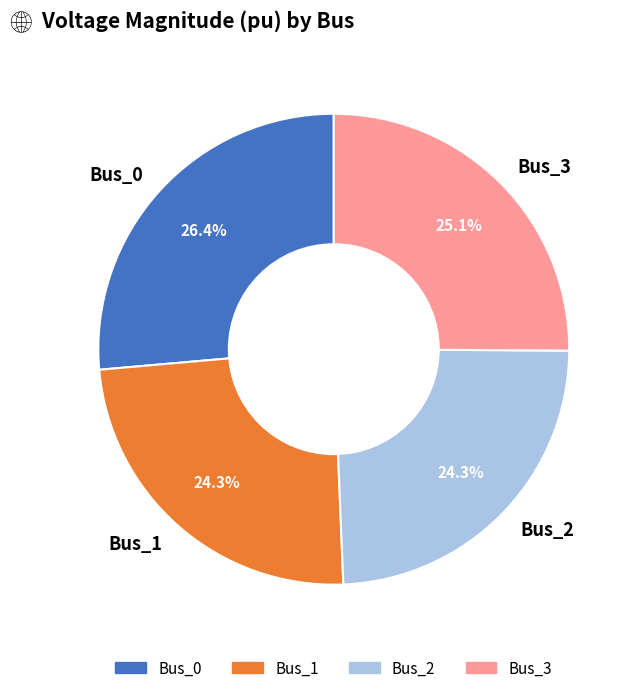

Is it true that Bus_2 is 30% of the pie?

False